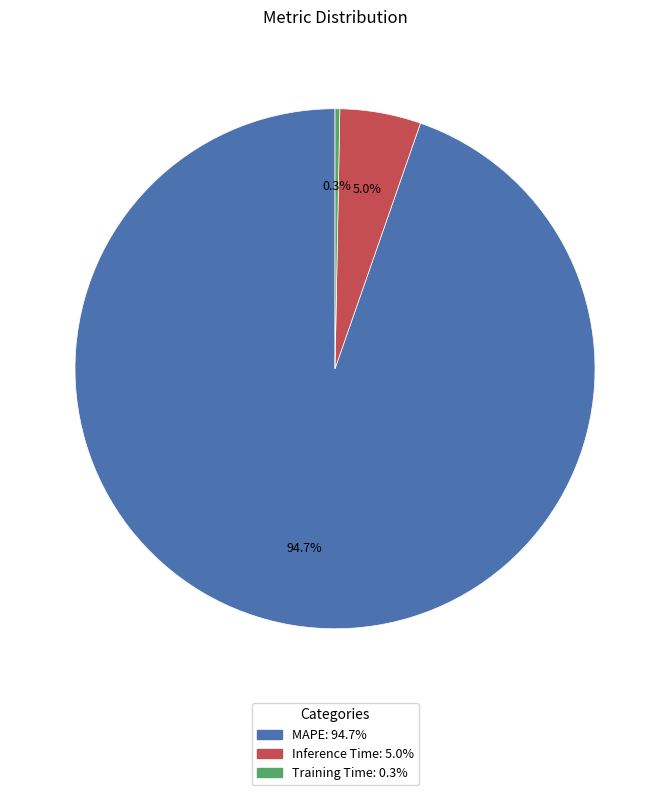

Between MAPE and Training Time, which is larger?

MAPE